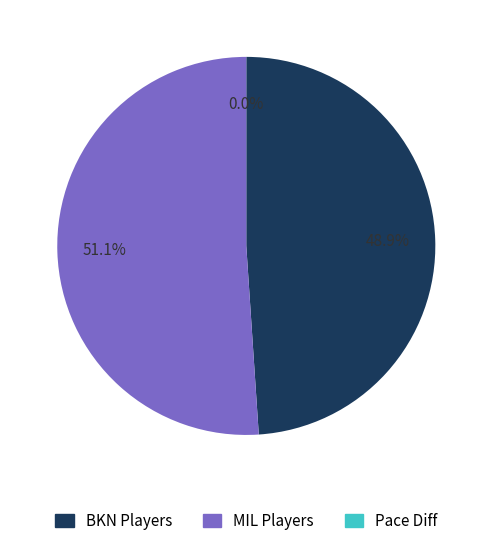

Does any single category account for the majority?

Yes